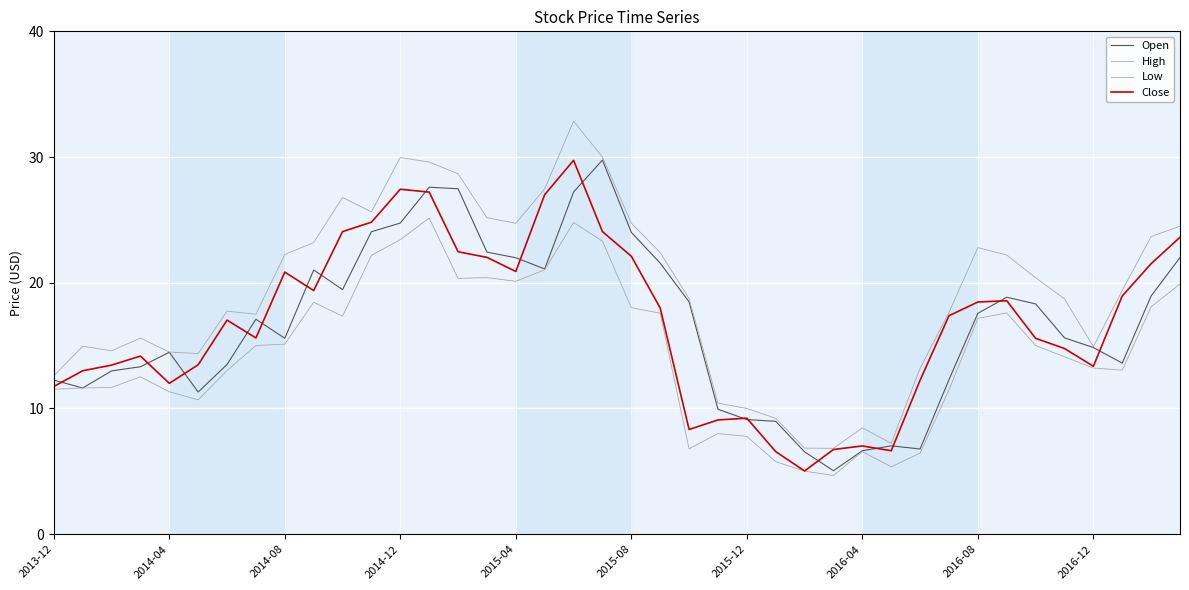

At which category is the sum across all series the highest?

18